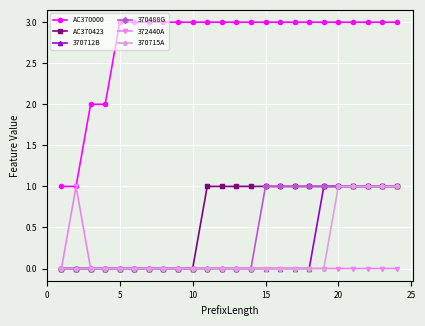

What is the value of the AC370423 point at the 23rd from the left?

1